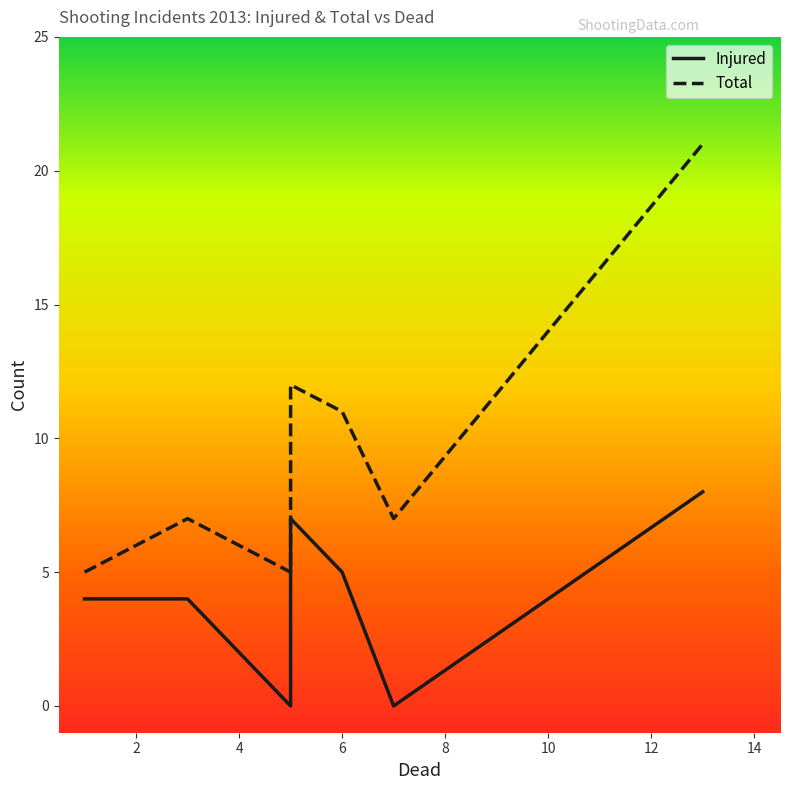

What is the average value of the Injured series?

4